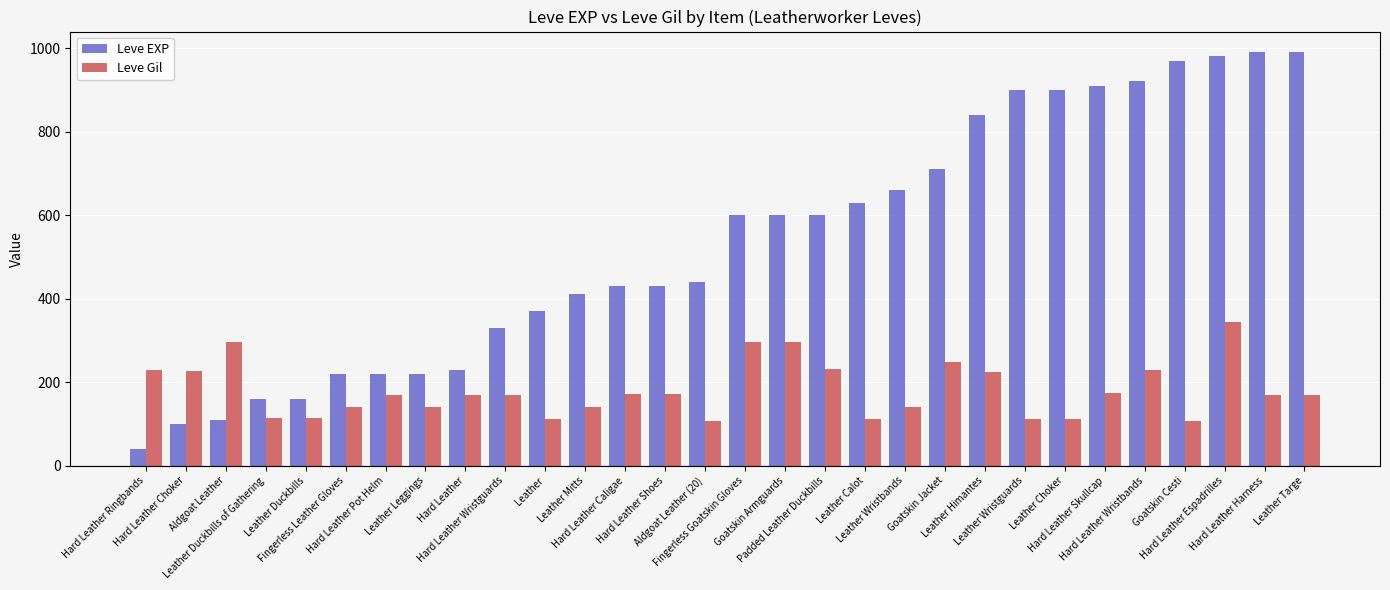

Where does the Leve Gil series first go above 170?

Hard Leather Ringbands